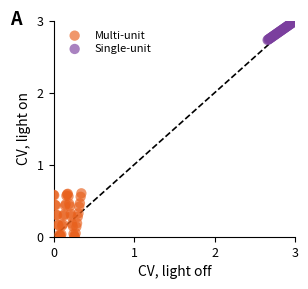

Which series contains the lowest Y value?

Multi-unit